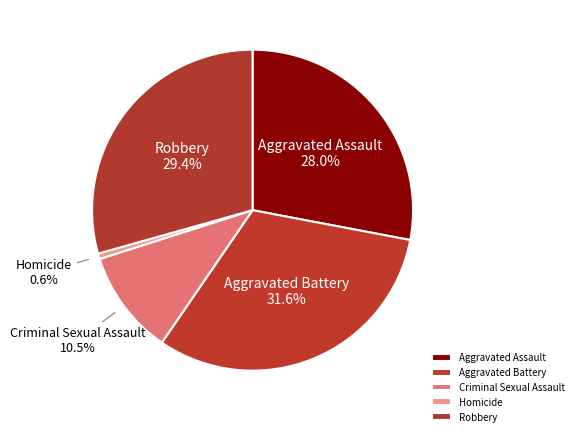

Which category has the biggest portion of the pie?

Aggravated Battery